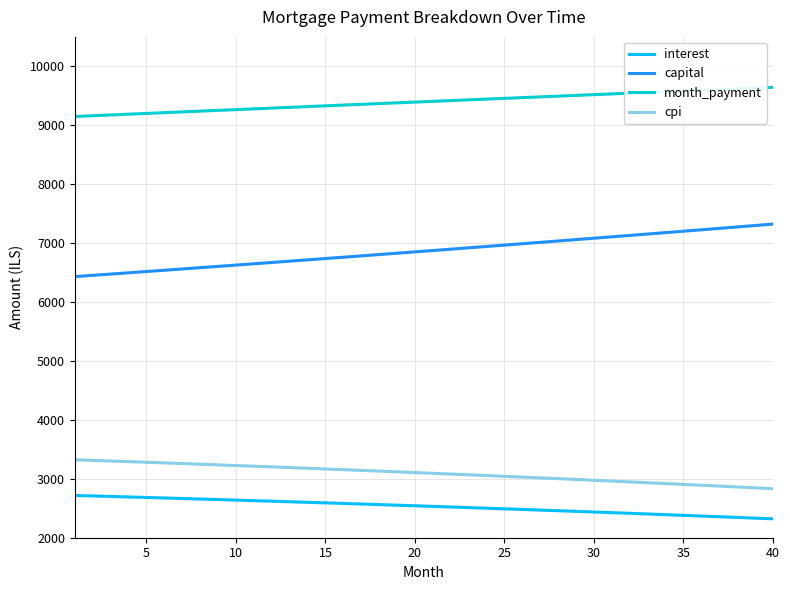

What is the maximum value shown in the chart?

9643.4